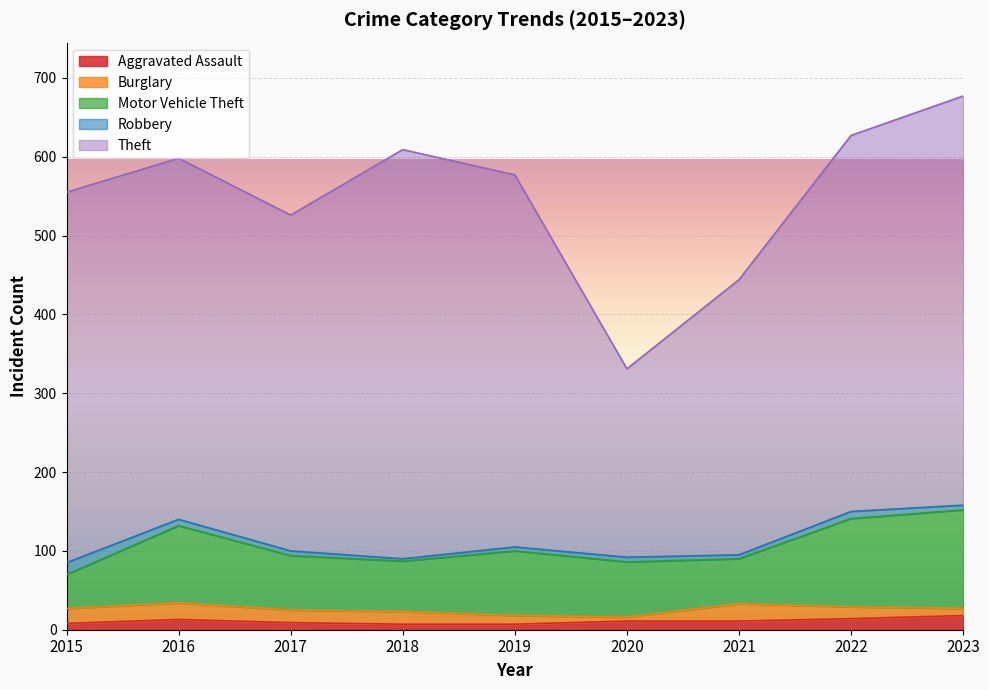

Which series has the widest spread of values?

Theft